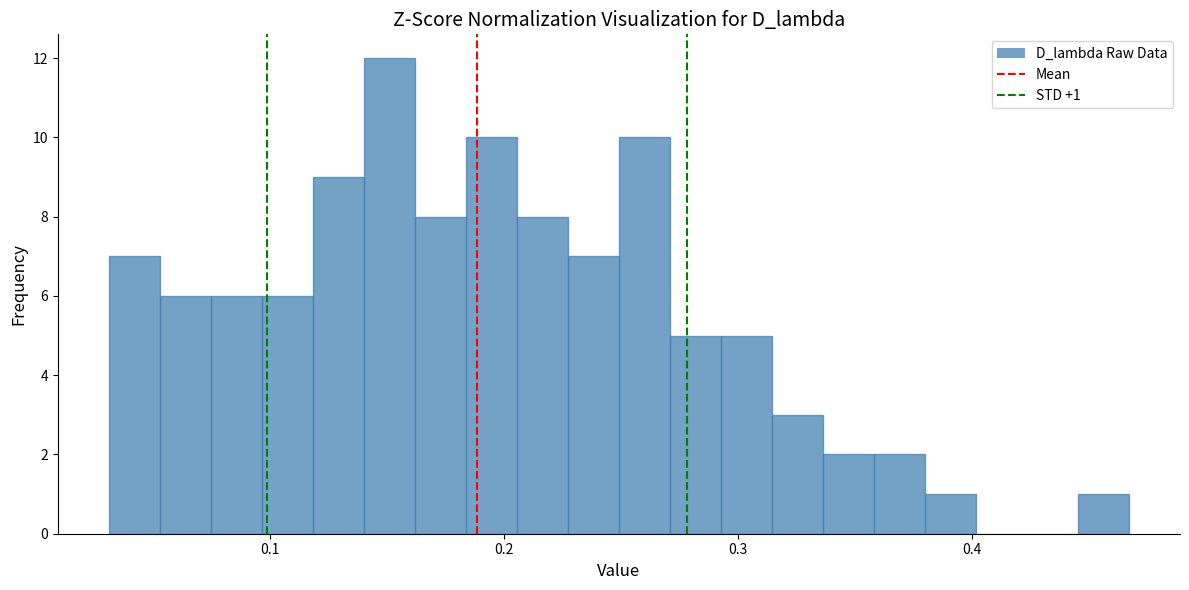

Around what value on the x-axis is the tallest bar? Give the approximate position of its centre, as read against the axis.

0.15